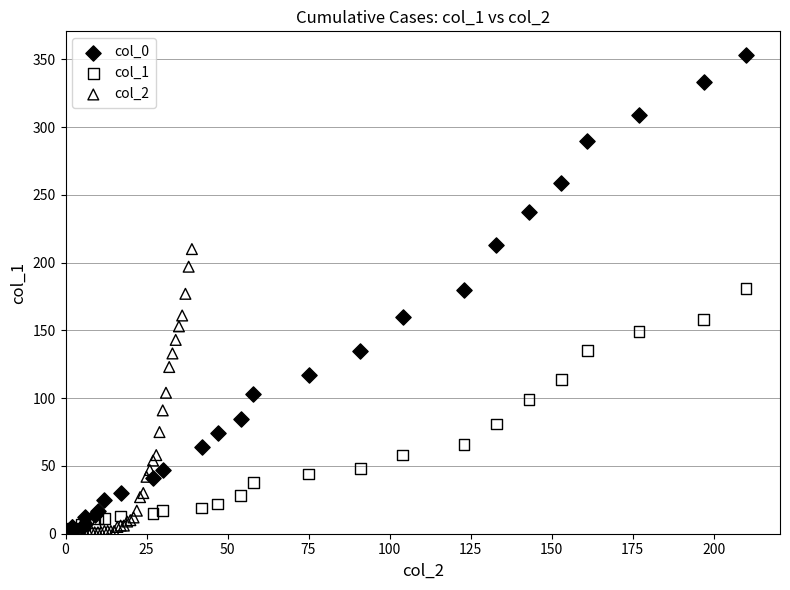

Which series contains the highest Y value?

col_0